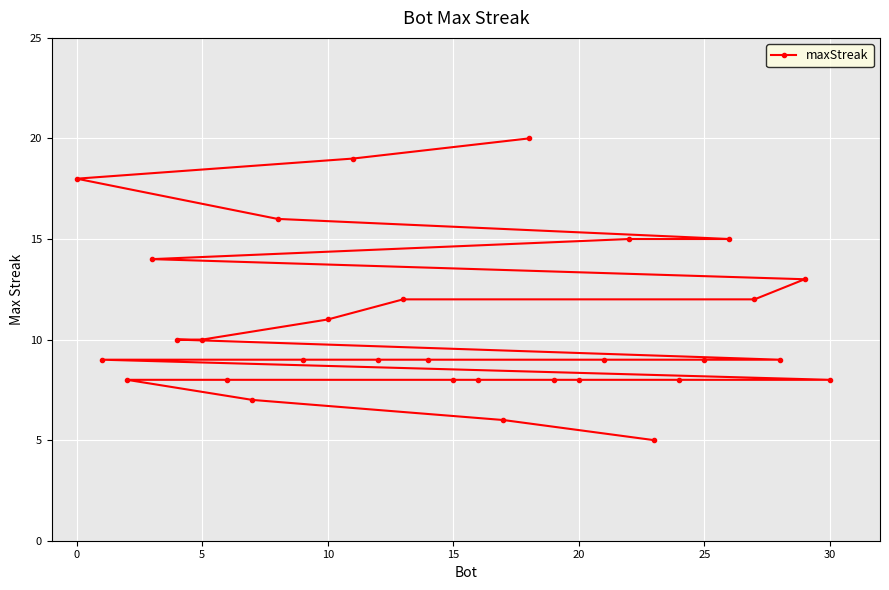

Is it true that the value at 15 is 8?

True